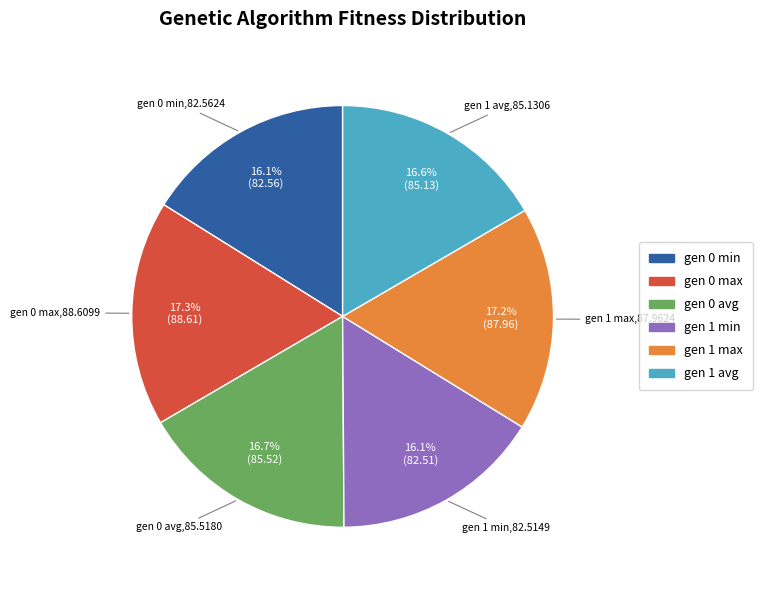

What percentage is the gen 0 max slice, to the nearest percent?

17%